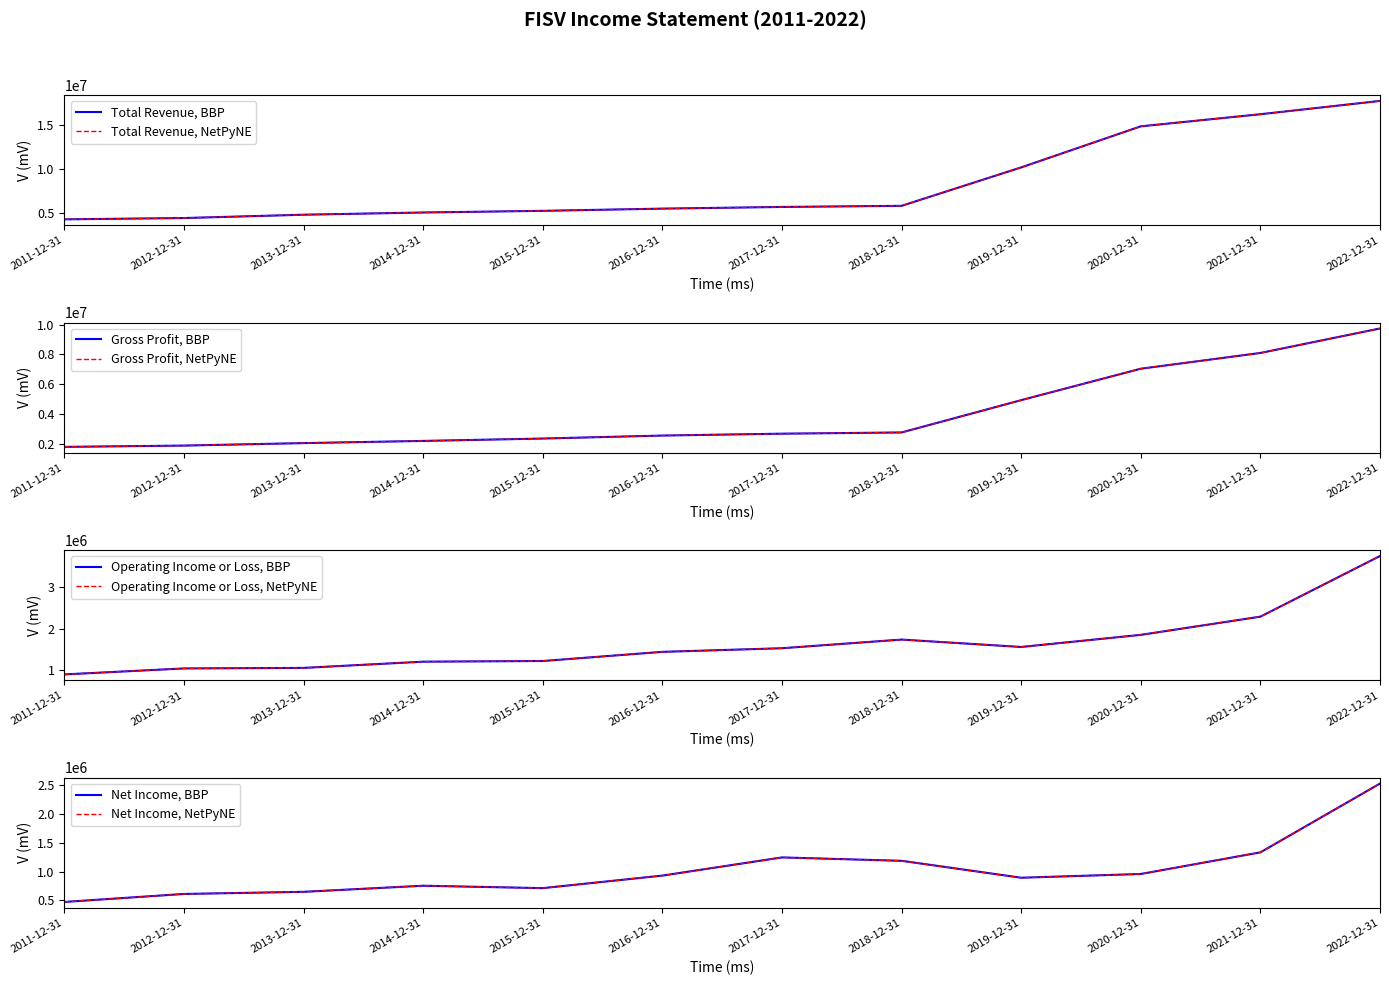

Which series has the largest total across all categories?

Total Revenue